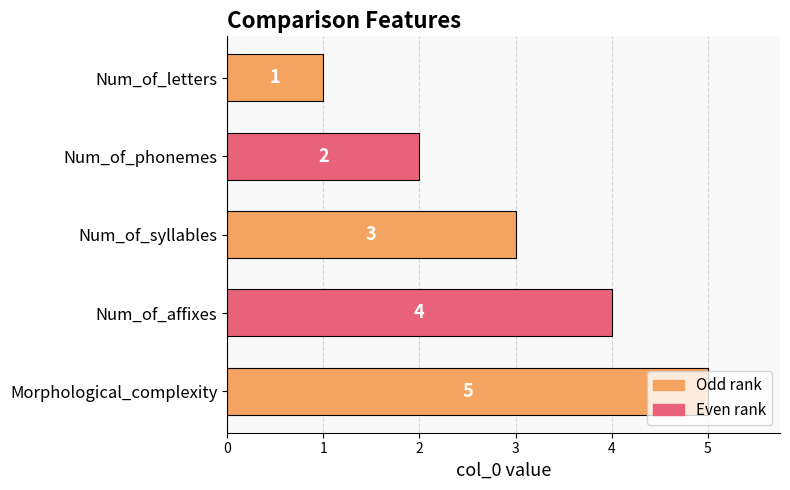

What is the difference between the maximum and second lowest values?

3